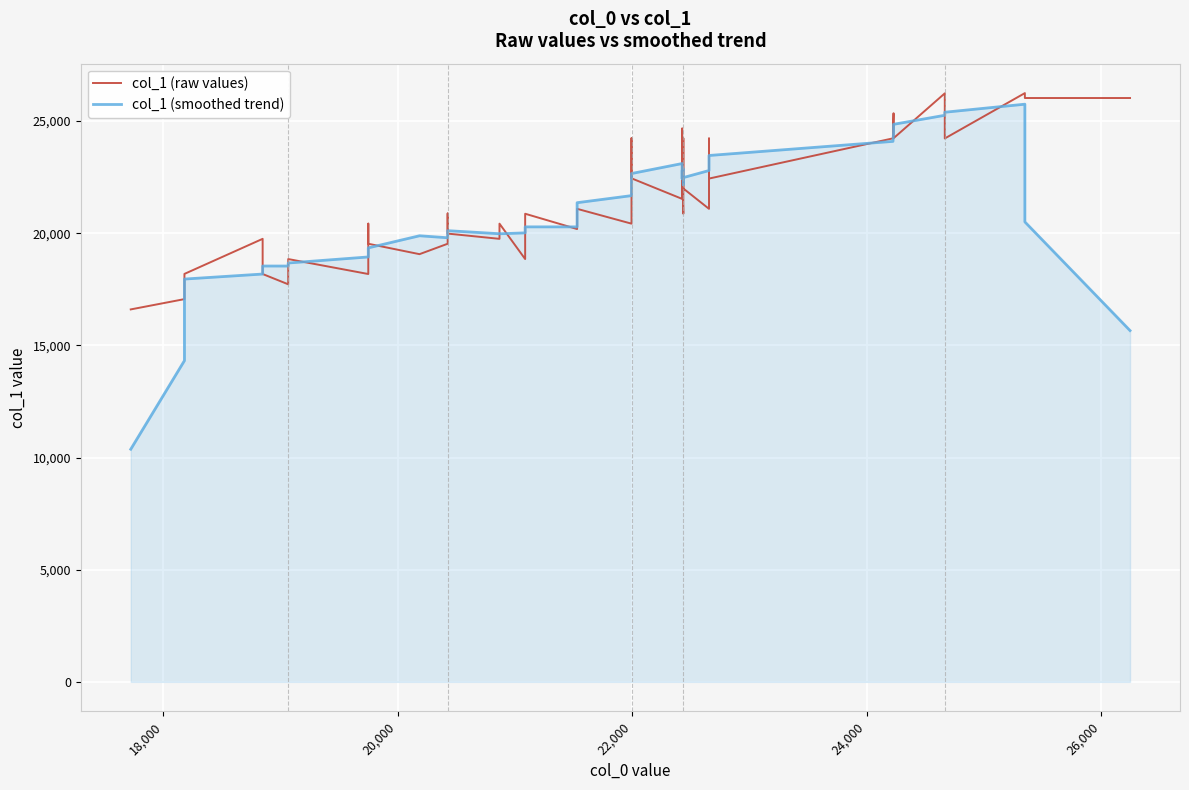

How many values in the col_1 (smoothed trend) series are below 20505?

20